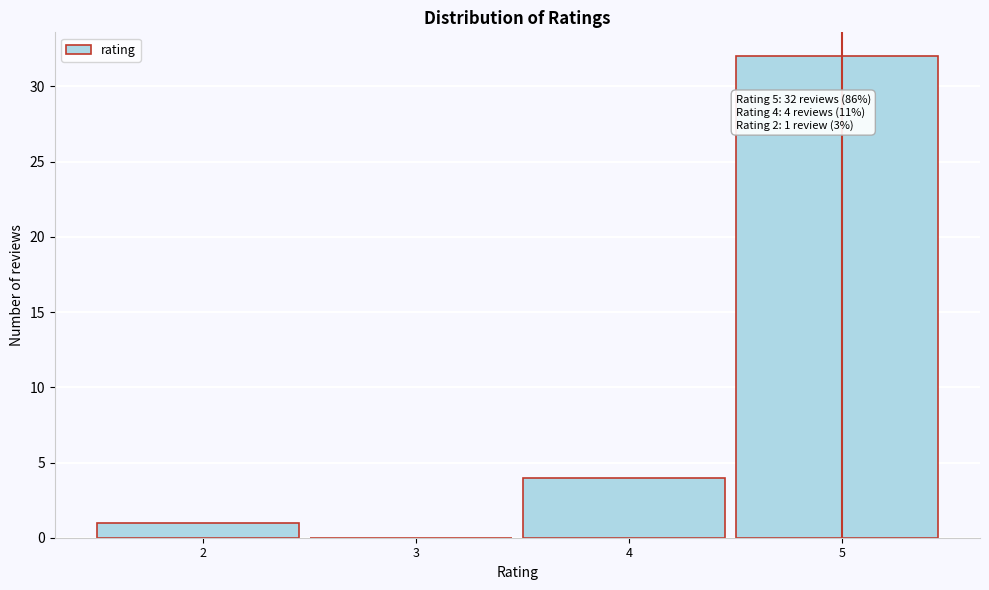

Which range on the x-axis has the tallest bar?

4.5 to 5.5